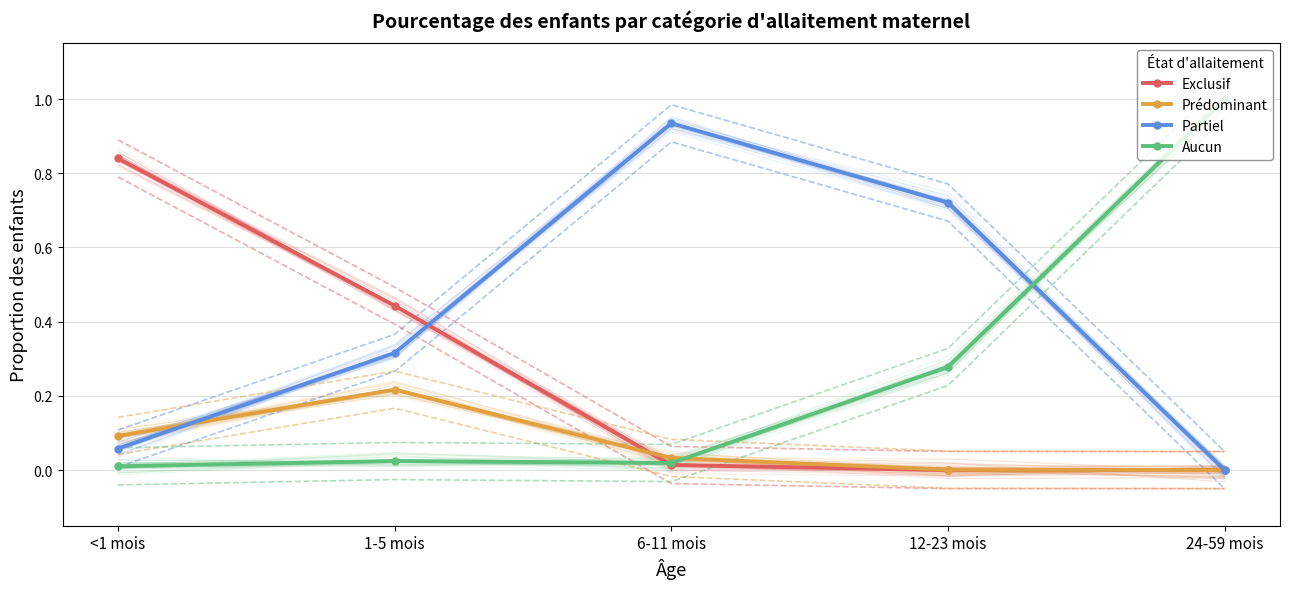

Reading right to left, transcribe all the data shown in this chart.

Exclusif: 0.0	0.0	0.0	0.4	0.8
Prédominant: 0.0	0.0	0.0	0.2	0.1
Partiel: 0.0	0.7	0.9	0.3	0.1
Aucun: 1.0	0.3	0.0	0.0	0.0